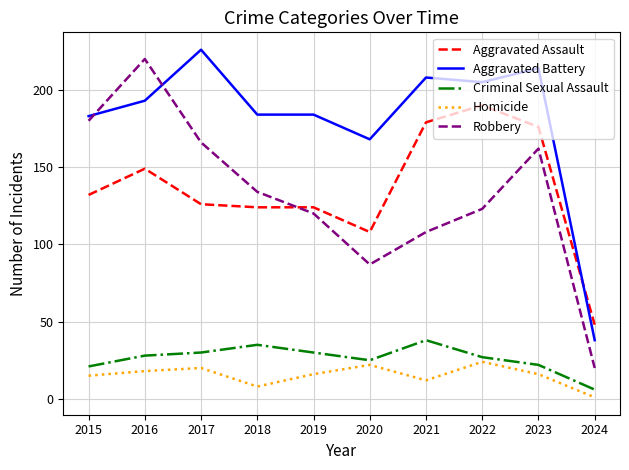

True or false: Aggravated Battery and Criminal Sexual Assault cross at least once.

False